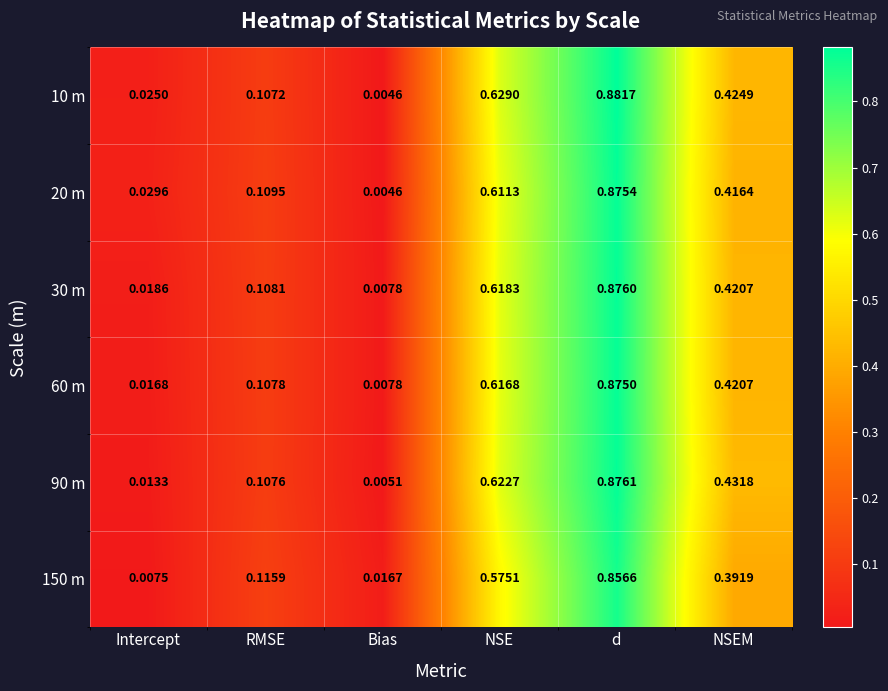

List the labels in order of 30 m value, smallest first.

Bias, Intercept, RMSE, NSEM, NSE, d